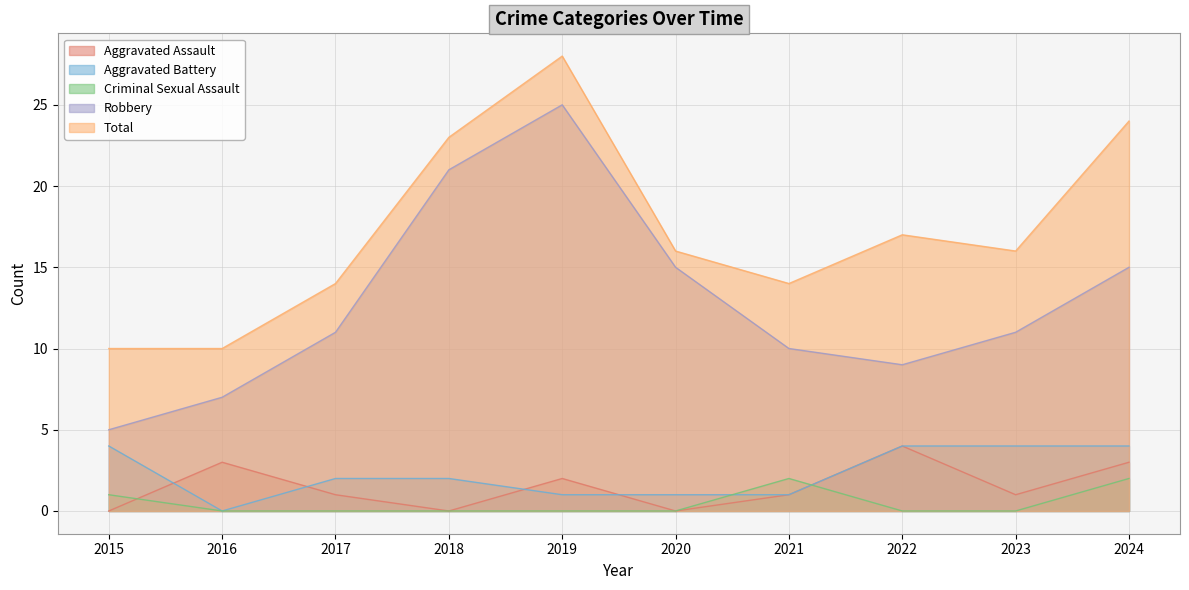

Reading left to right, transcribe all the data shown in this chart.

Aggravated Assault: 0	3	1	0	2	0	1	4	1	3
Aggravated Battery: 4	0	2	2	1	1	1	4	4	4
Criminal Sexual Assault: 1	0	0	0	0	0	2	0	0	2
Robbery: 5	7	11	21	25	15	10	9	11	15
Total: 10	10	14	23	28	16	14	17	16	24